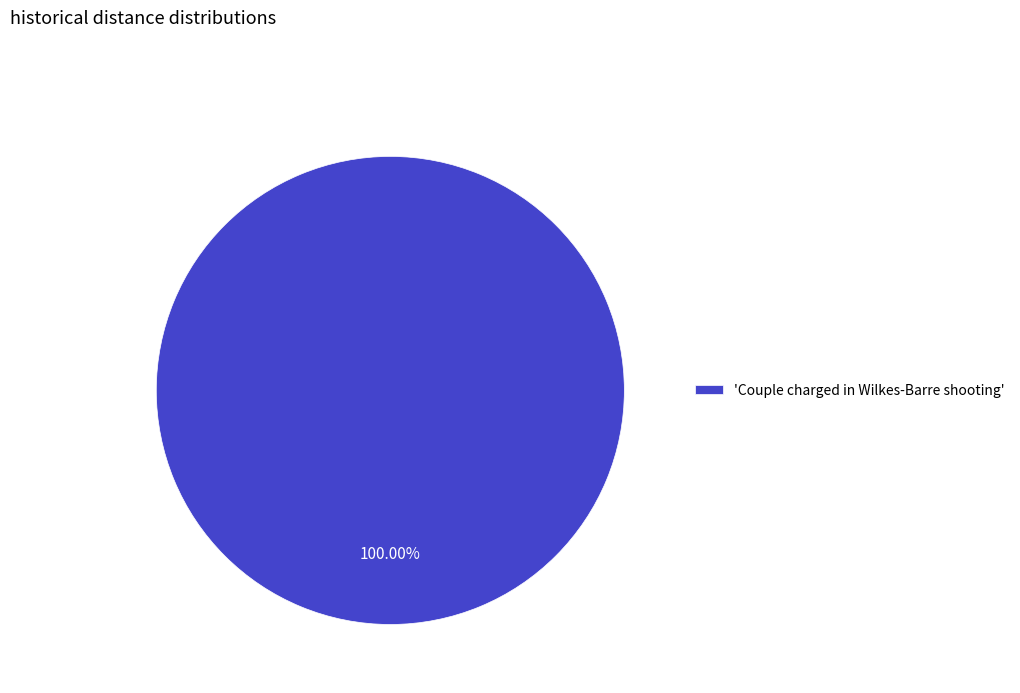

Rank the categories by value from highest to lowest.

'Couple charged in Wilkes-Barre shooting'